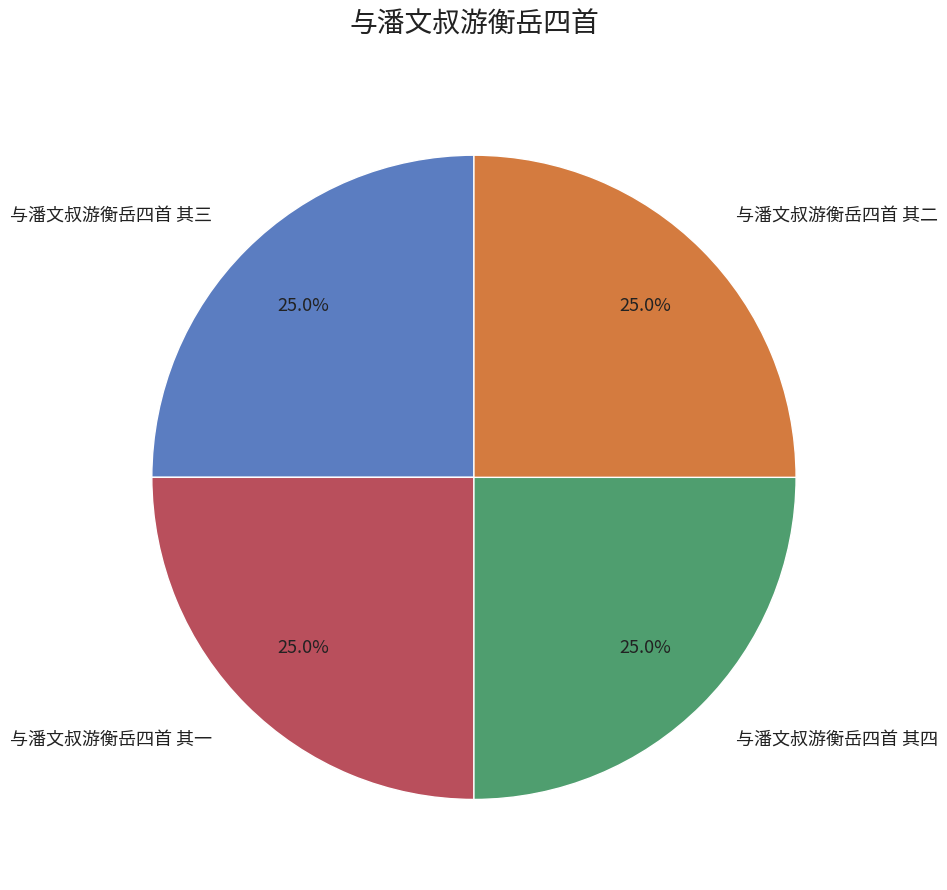

How much of the chart is everything except 与潘文叔游衡岳四首 其四?

75.0%